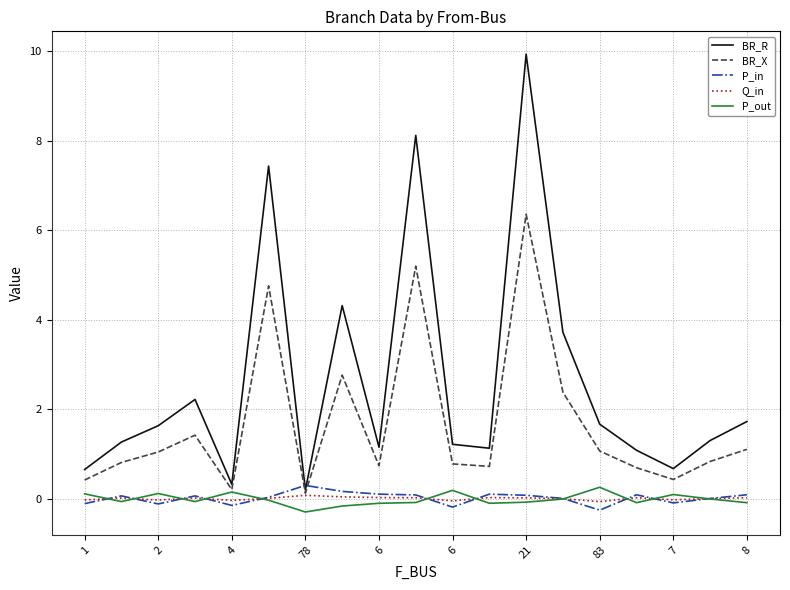

Which series has the largest total across all categories?

BR_R